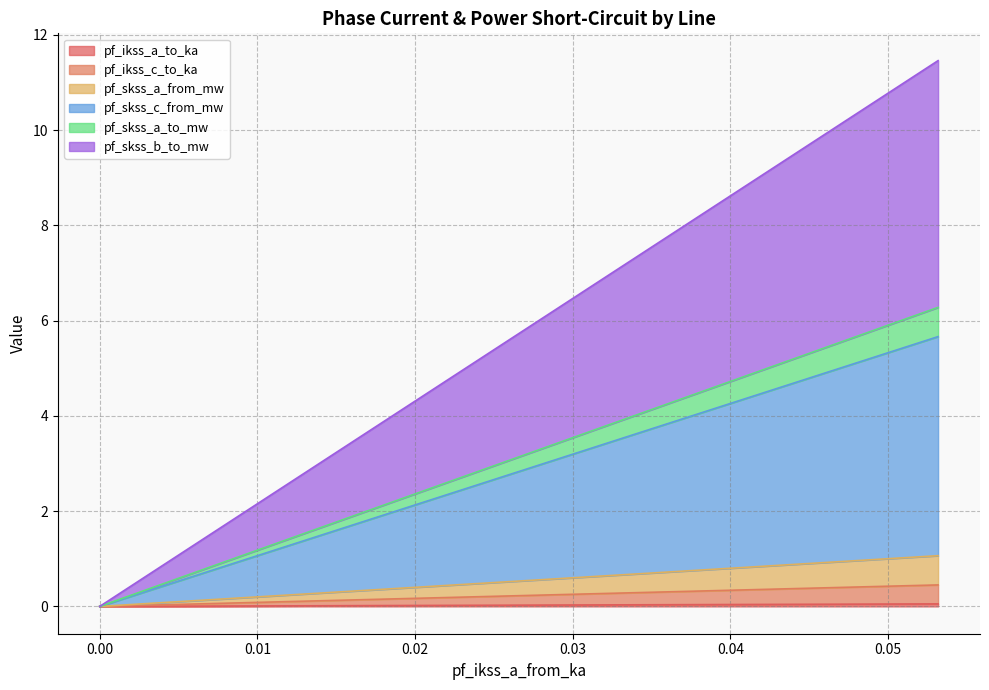

True or false: pf_skss_a_from_mw has more than 1 interior local peaks.

False